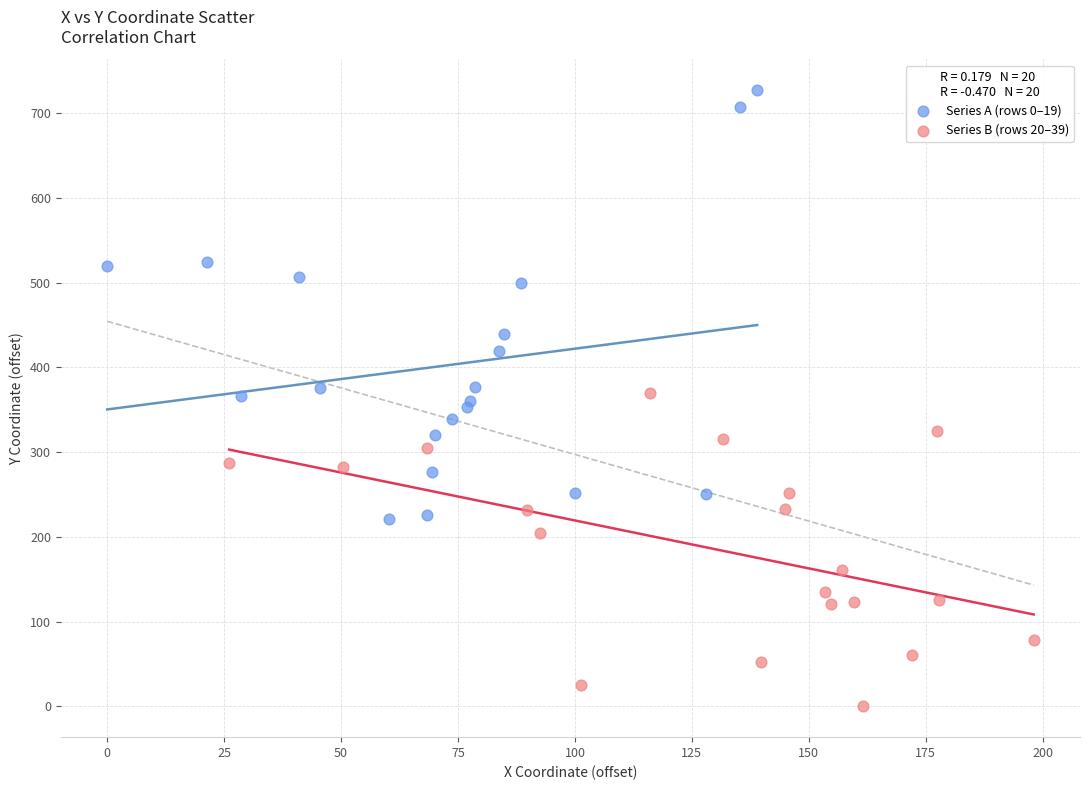

Which series contains the highest Y value?

Series A (rows 0–19)